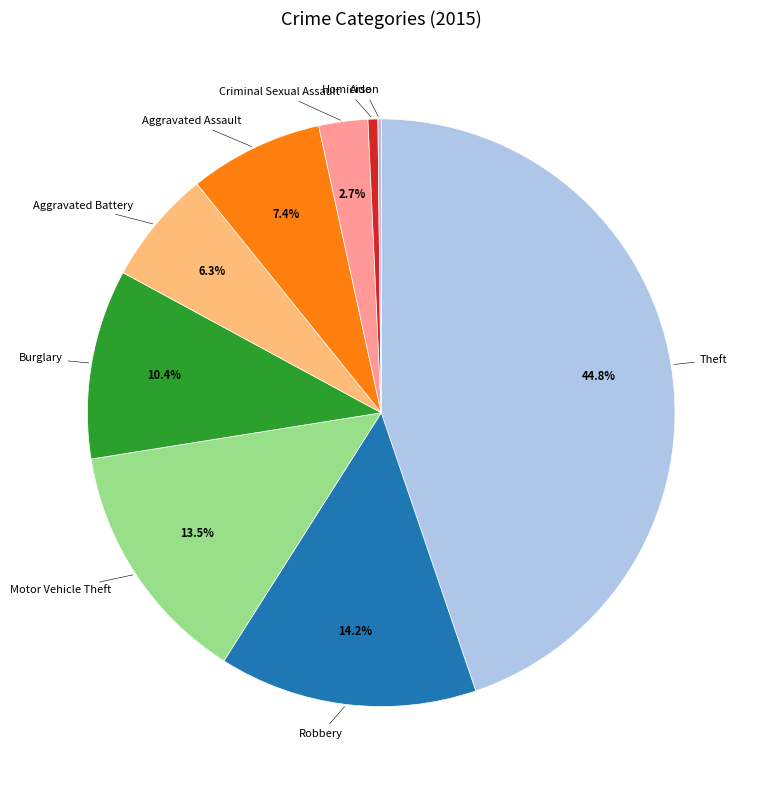

Which slice is the largest?

Theft